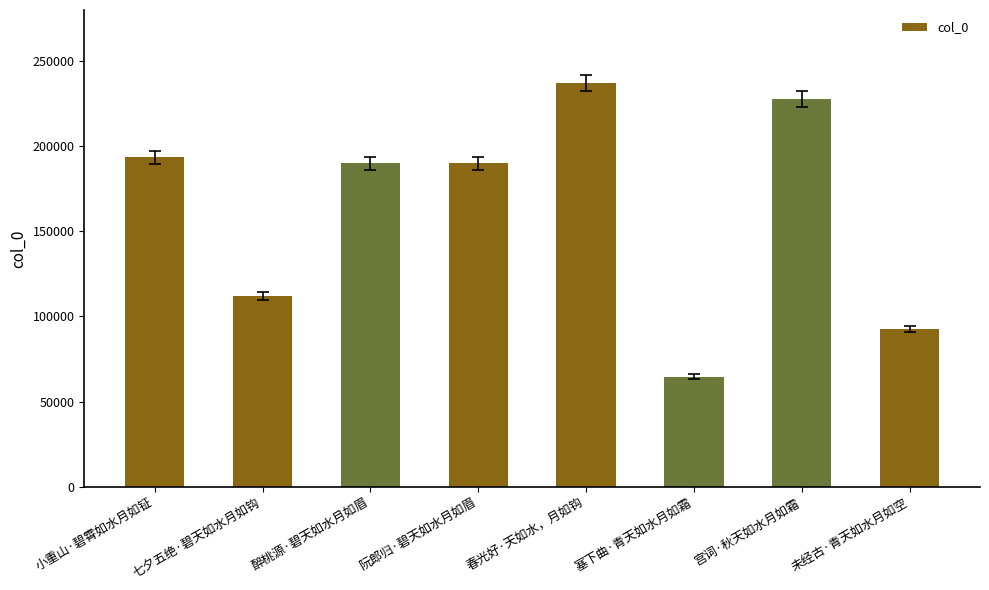

Which label corresponds to the largest value in the chart?

春光好·天如水，月如钩